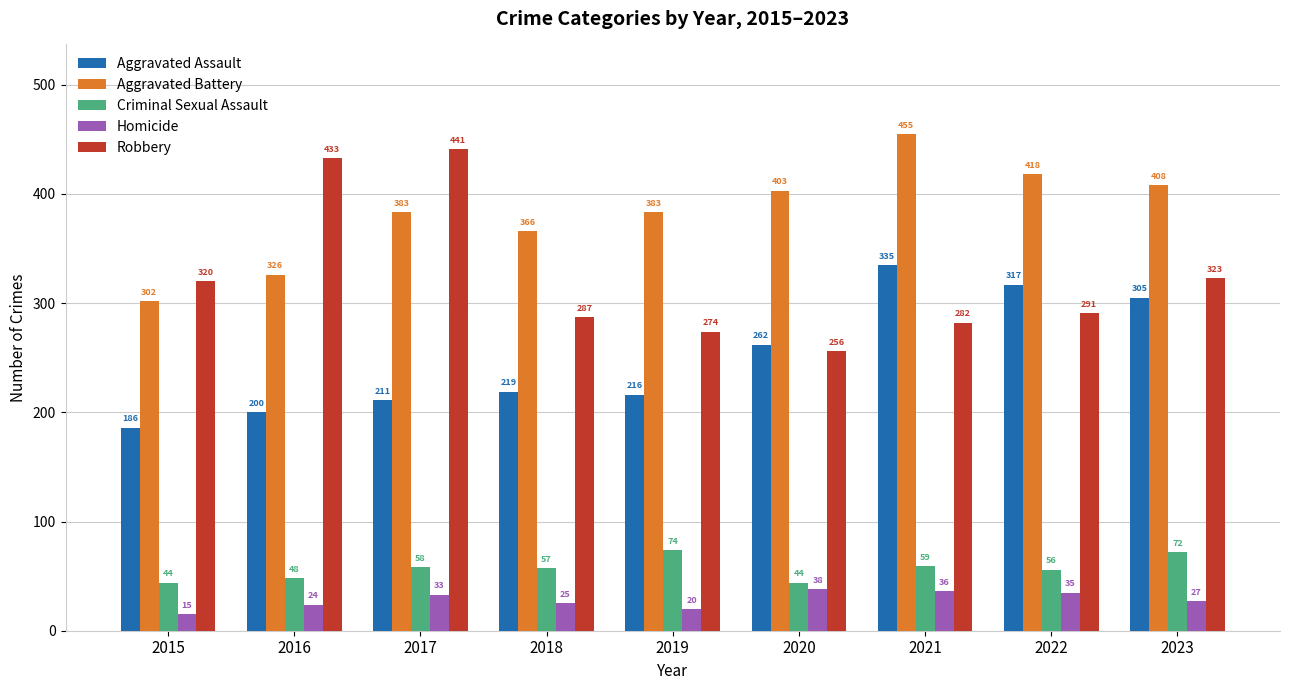

What is the difference between the Aggravated Assault values at 2021 and 2023?

30